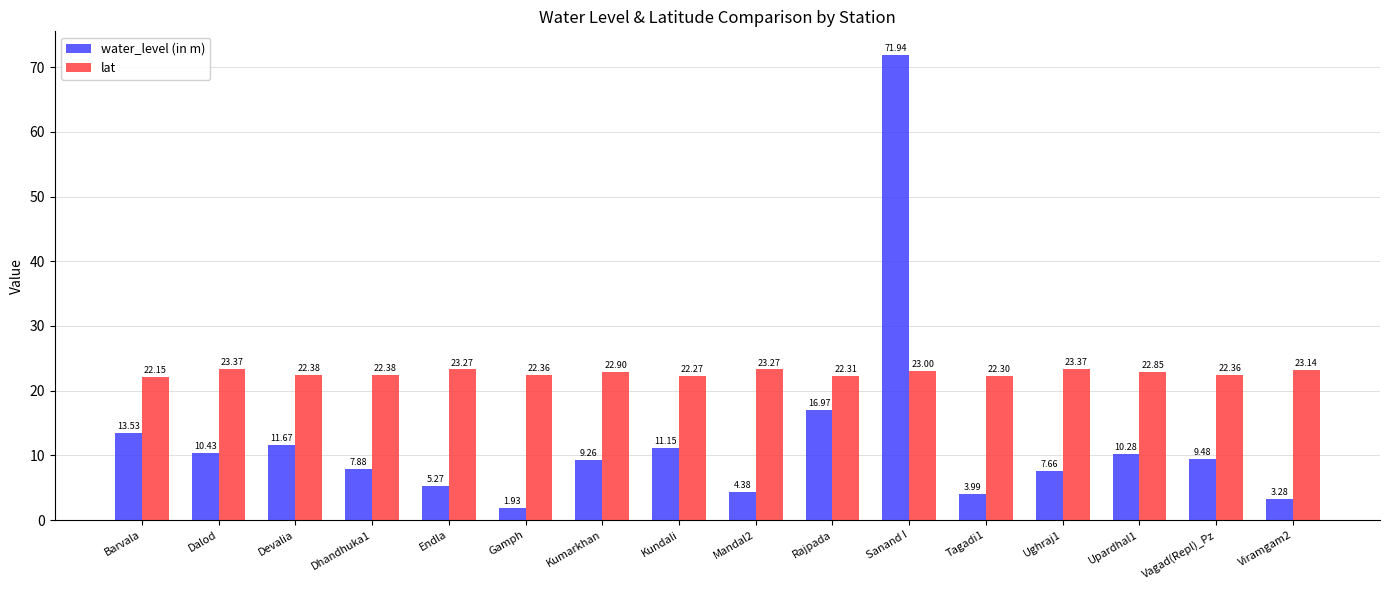

What is the sum of the water_level (in m) values at Kundali and Sanand I?

83.1